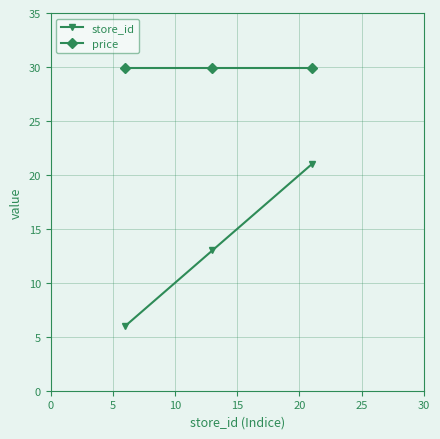

What is the sum of all store_id values?

40.0